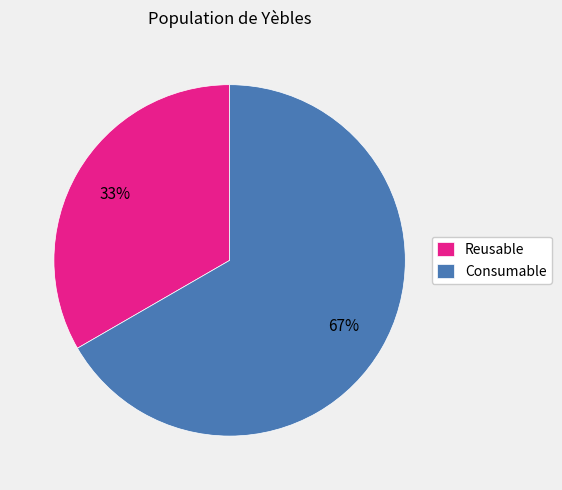

To the nearest percent, what is the combined percentage of Reusable and Consumable?

100%